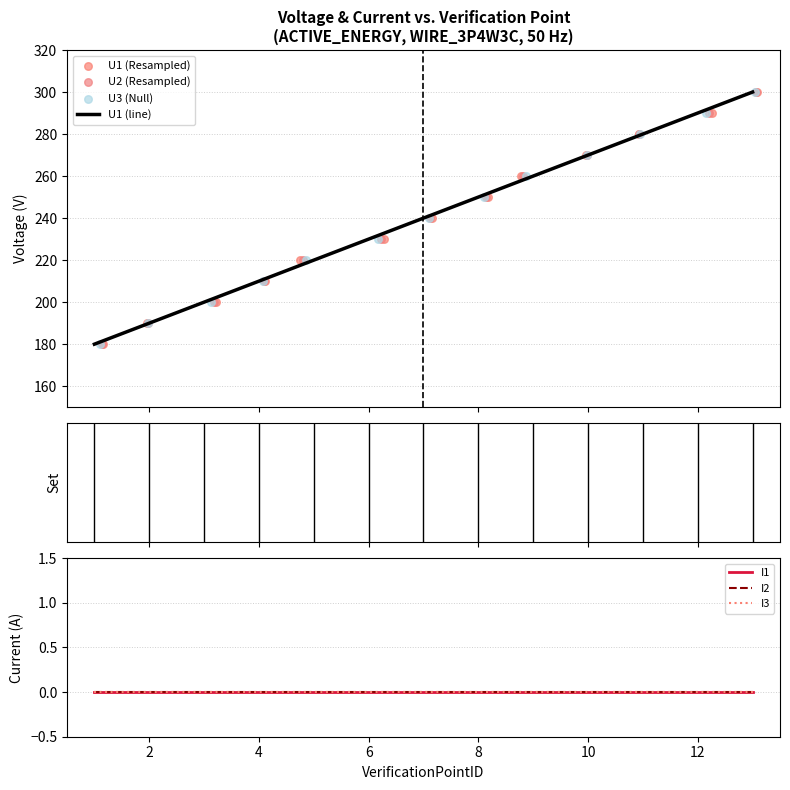

What are all the series names shown in the legend?

U1, U2, U3